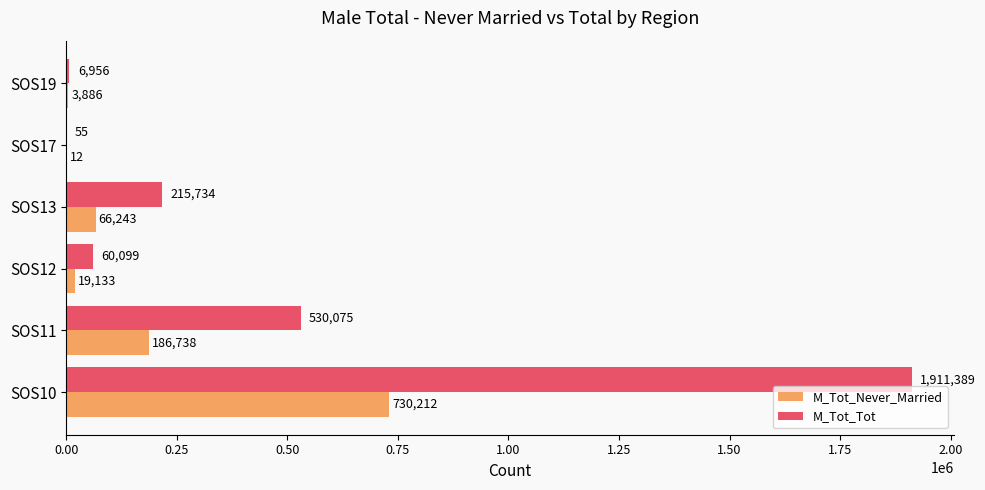

What is the highest value of the M_Tot_Tot series?

1911389